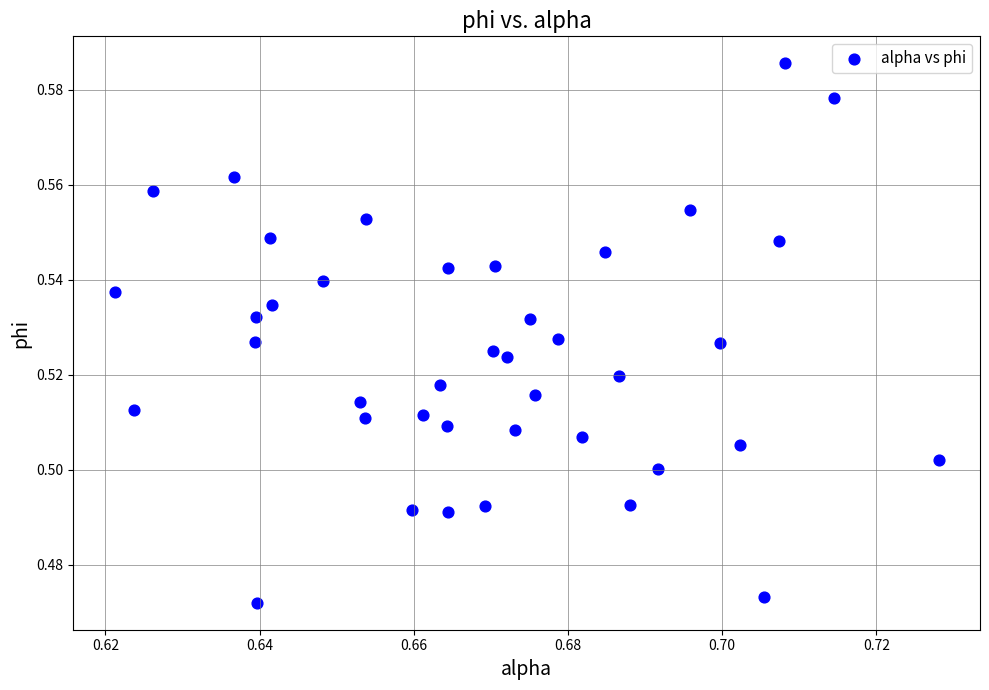

How many points are shown in the scatter plot?

40